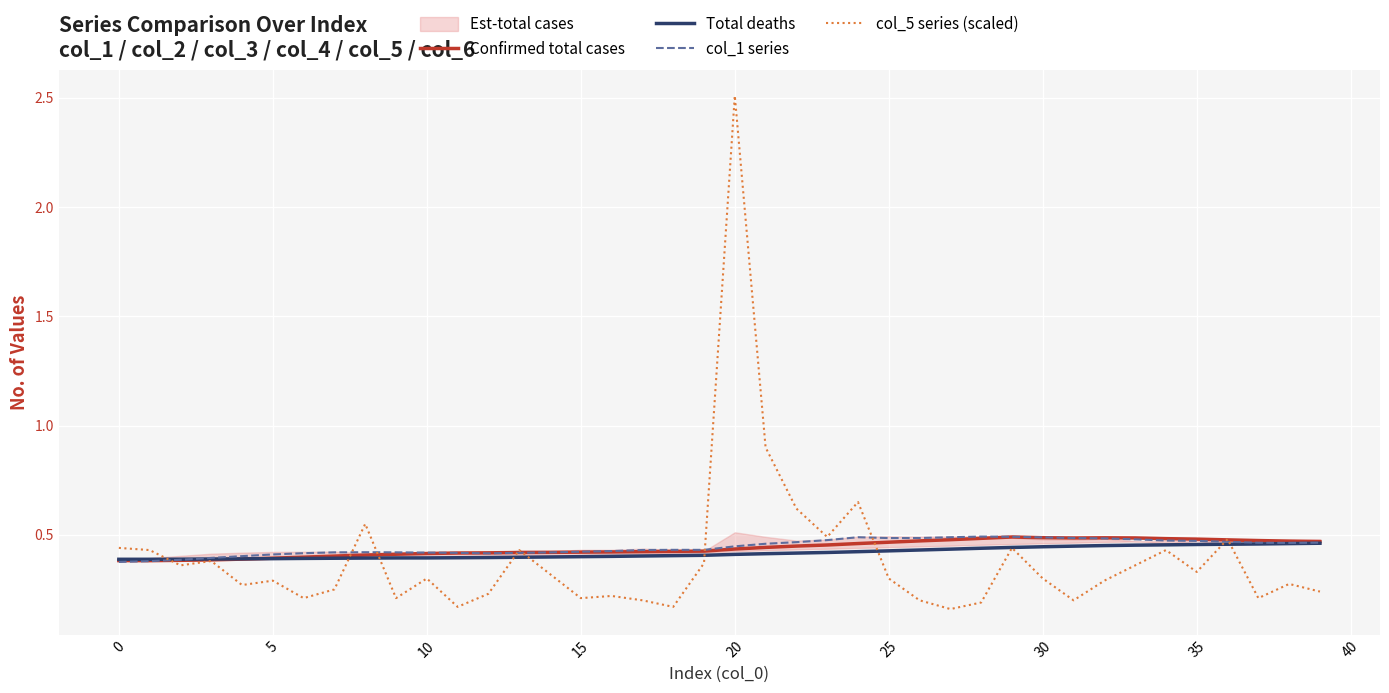

The Total deaths series shows 0.7 at 5. True or false?

False